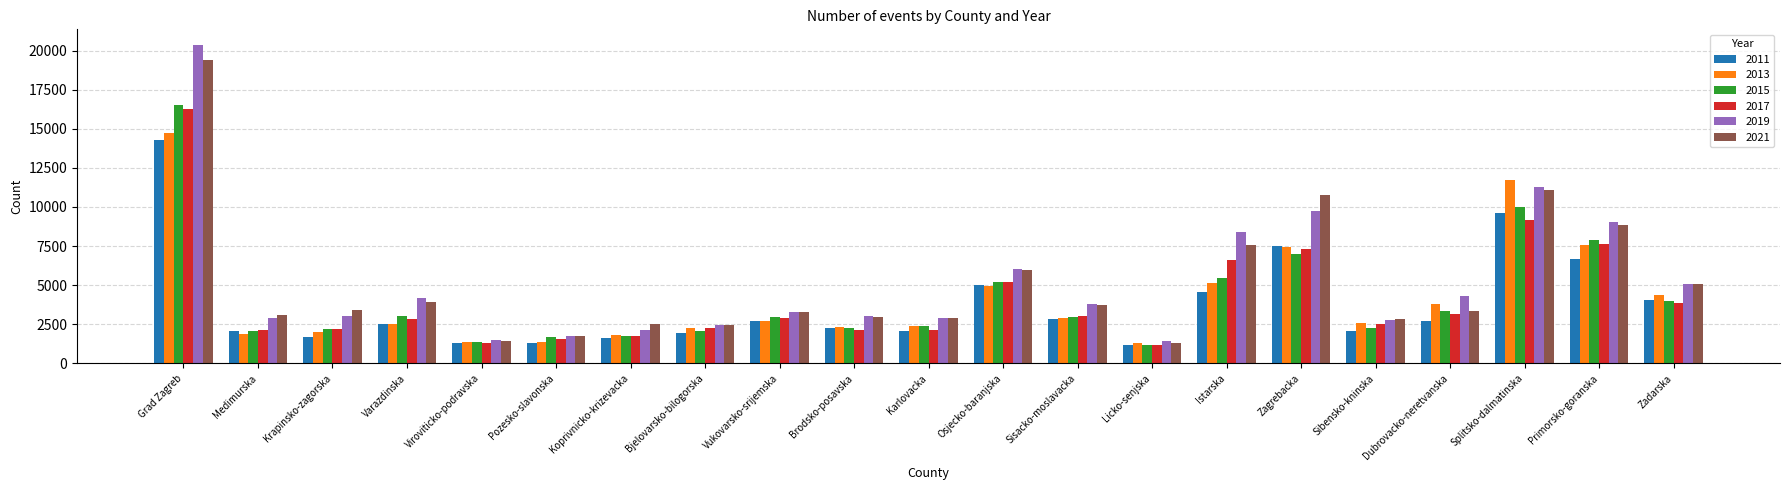

What position from the right is Istarska?

7